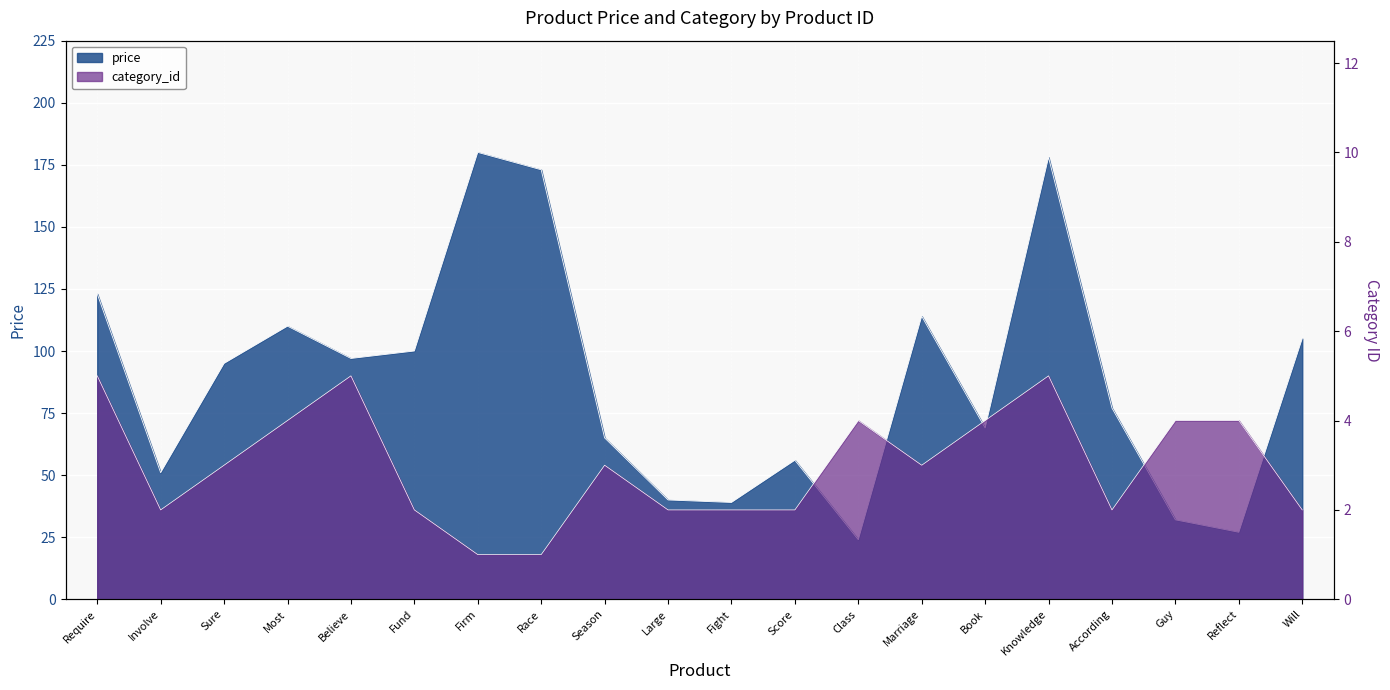

The price series shows 69 at Book. True or false?

True